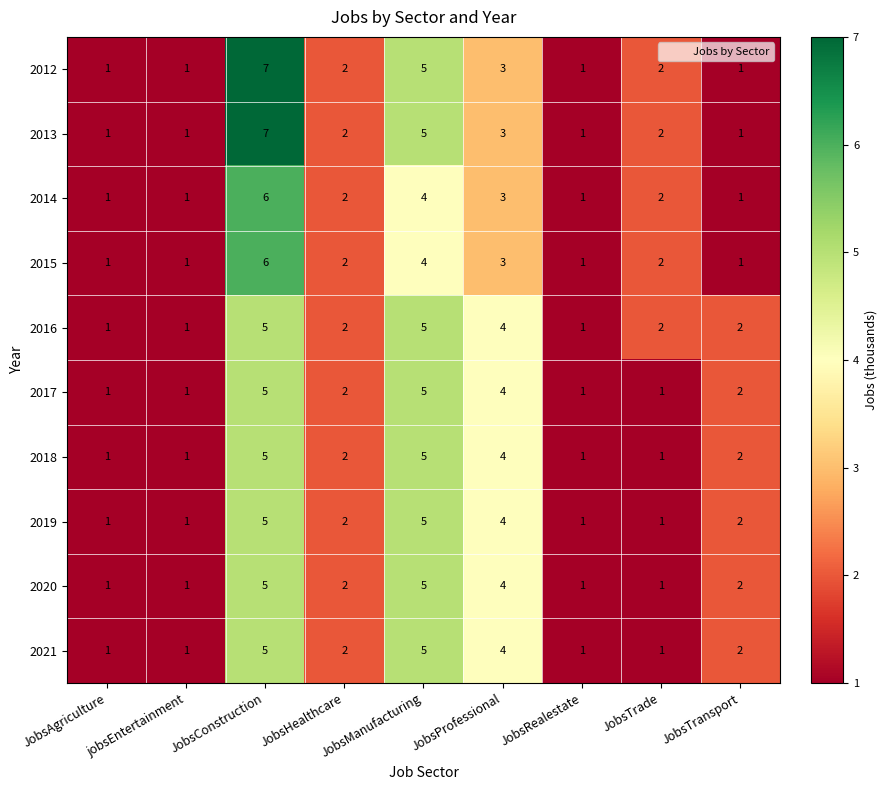

How many 2013 values are between 1 and 3?

7